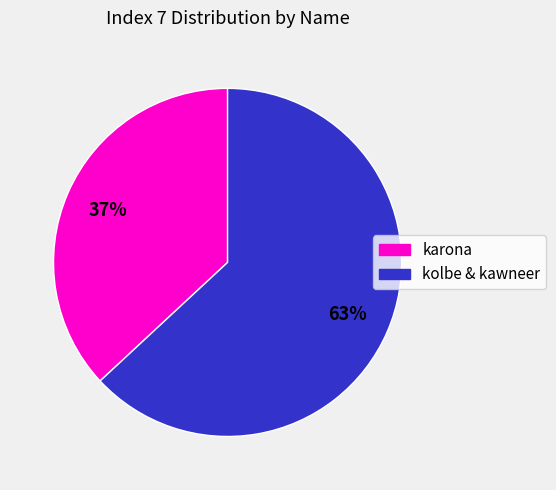

Does any single category account for the majority?

Yes